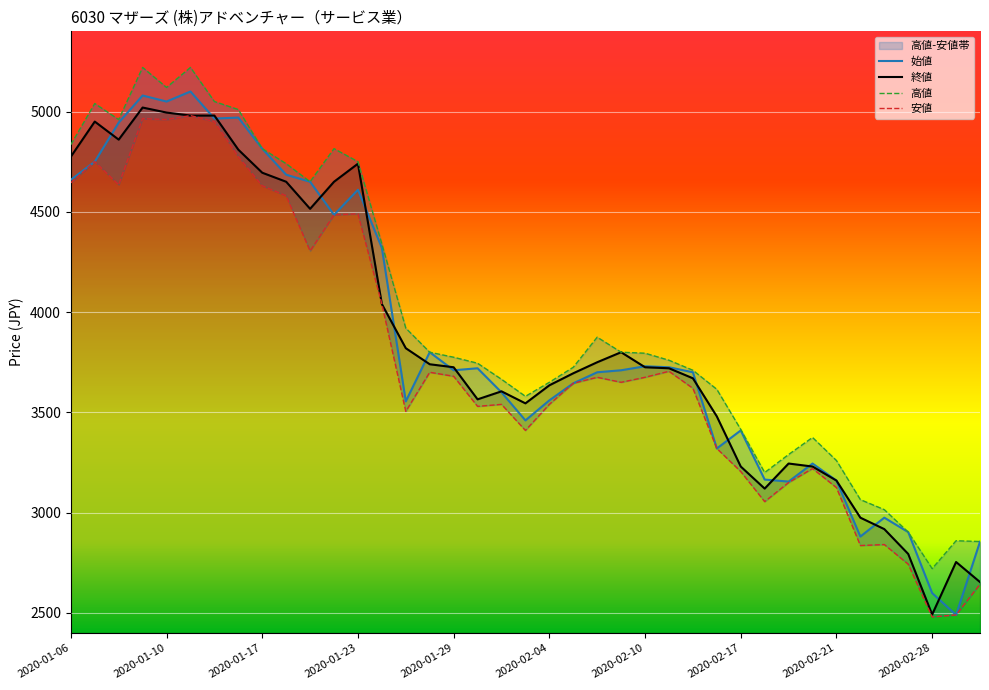

True or false: 終値 and 始値 cross at least once.

True